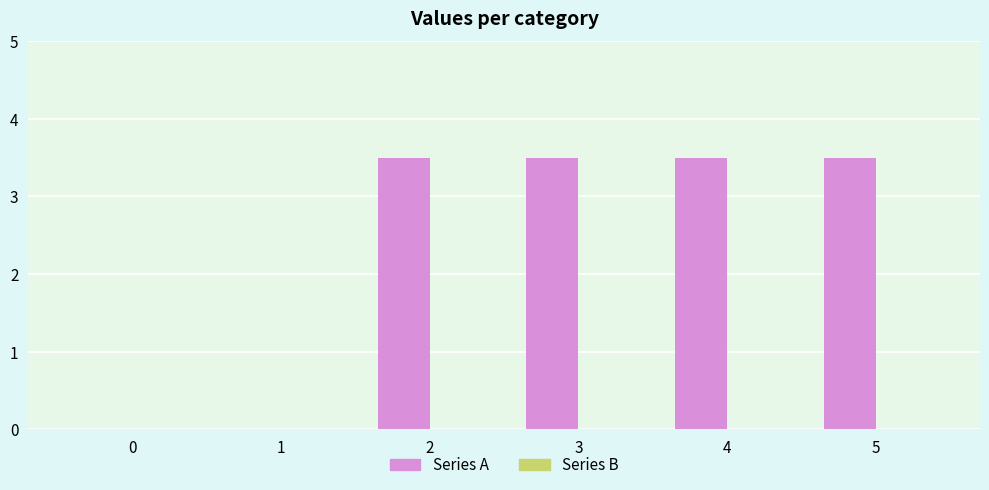

What is the greatest value displayed?

3.5